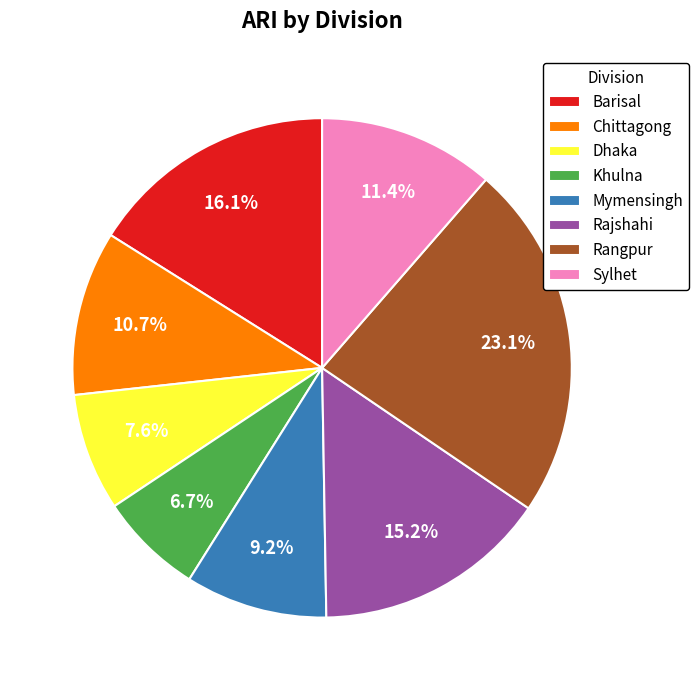

Count the number of slices in the pie.

8